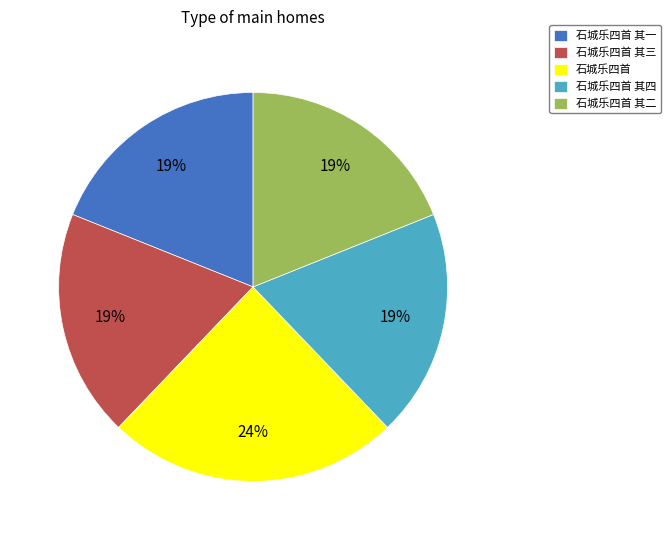

Approximately how many times larger is the value at 石城乐四首 compared to 石城乐四首 其三?

1.3